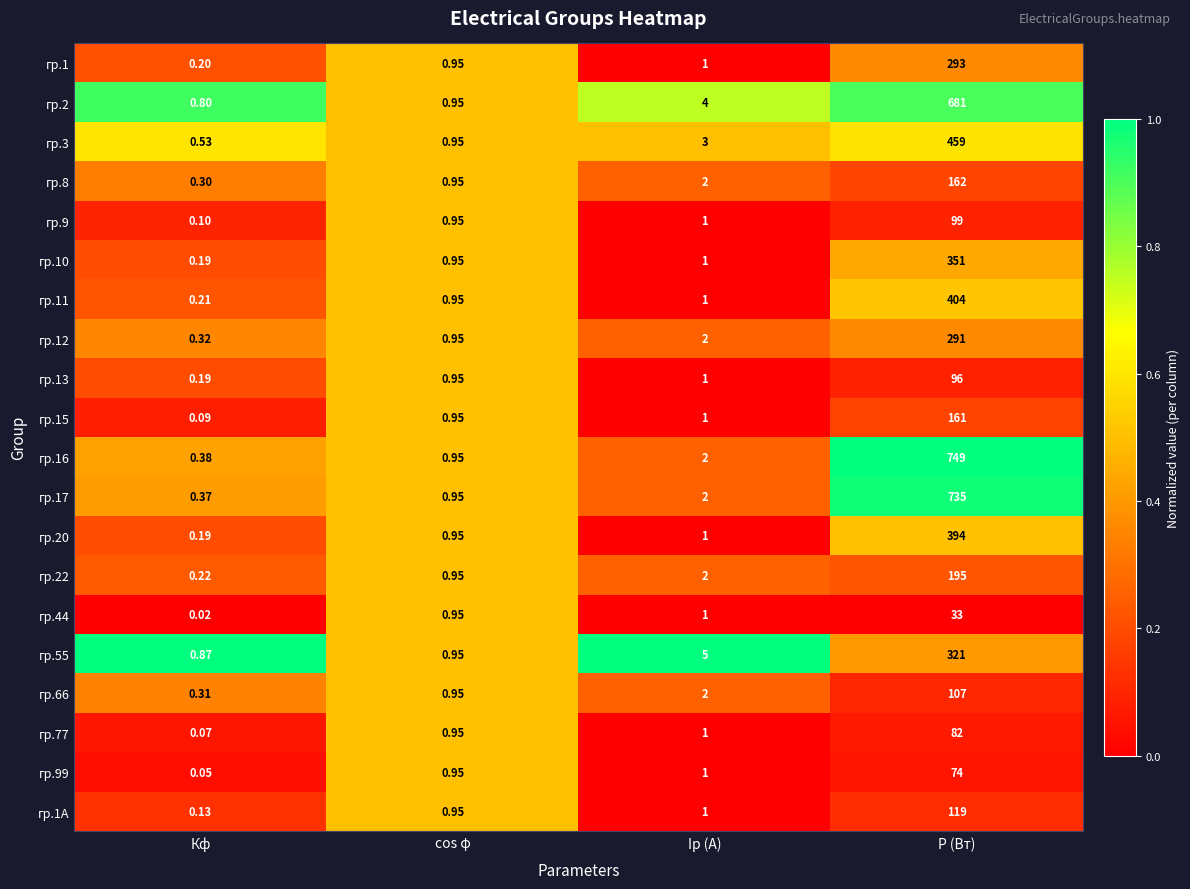

At which category is the sum across all series the highest?

P (Вт)